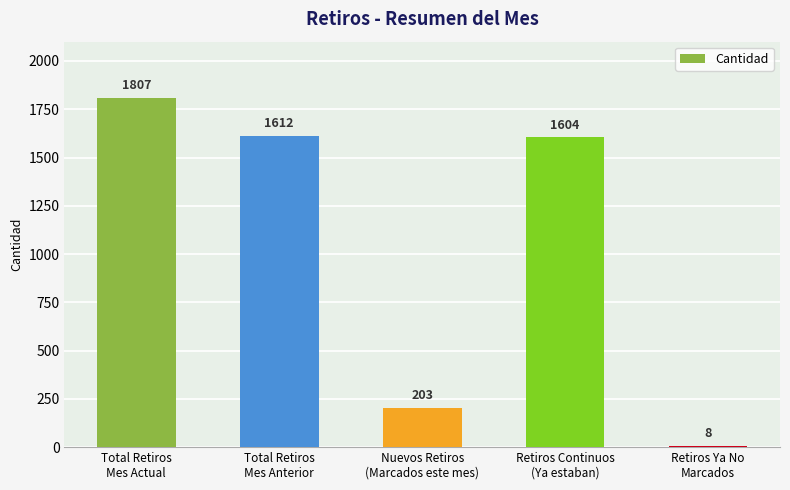

What is the label of the 2nd bar from the right?

Retiros Continuos
(Ya estaban)